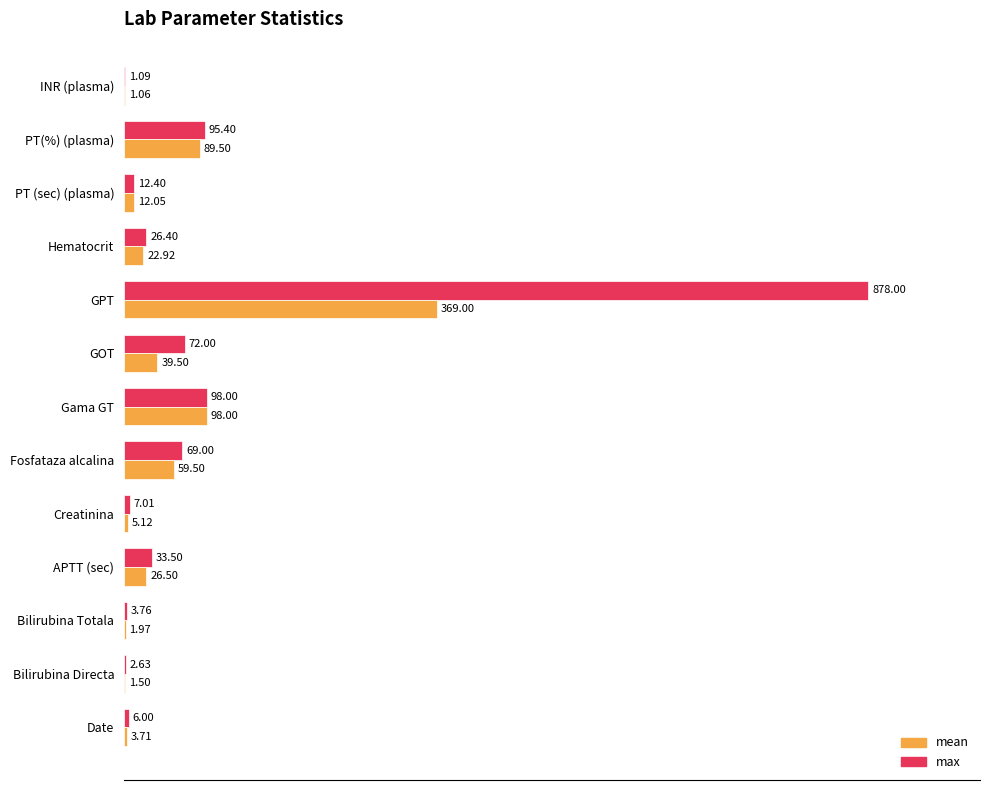

What are all the series names shown in the legend?

mean, max